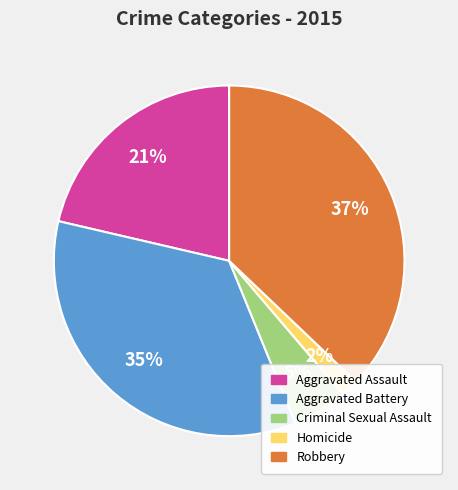

Is the sum of Robbery and Aggravated Battery greater than half?

Yes